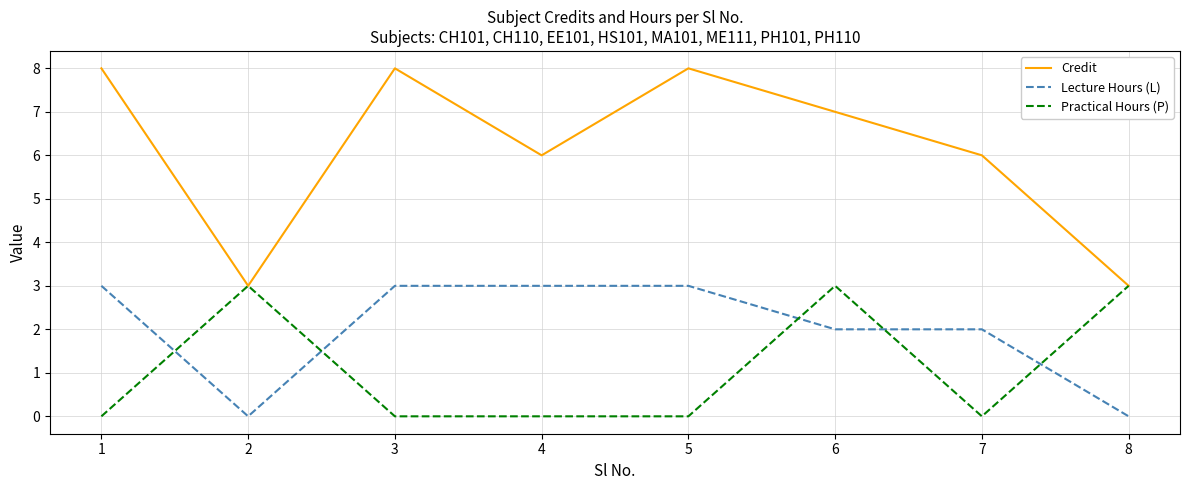

Count the number of categories in the chart.

8